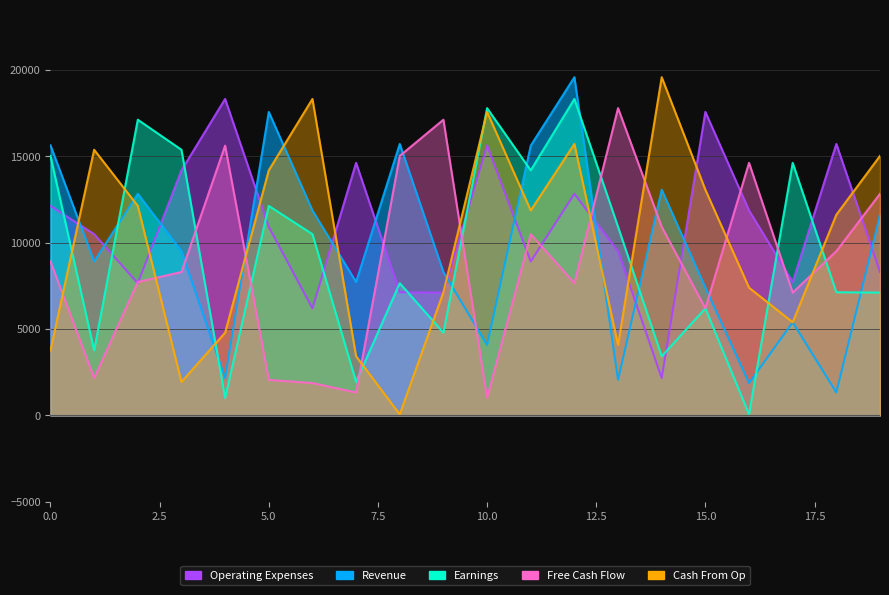

The Cash From Op series shows 15698 at 20. True or false?

True